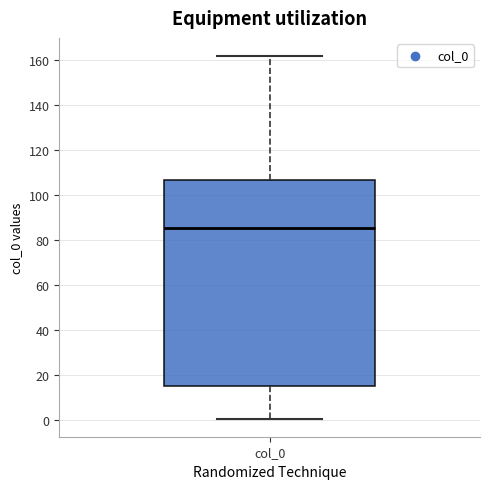

Where does the lower whisker of the box for col_0 end on the y-axis? The values are not printed on the chart, so give them approximately, as read against the axis.

0